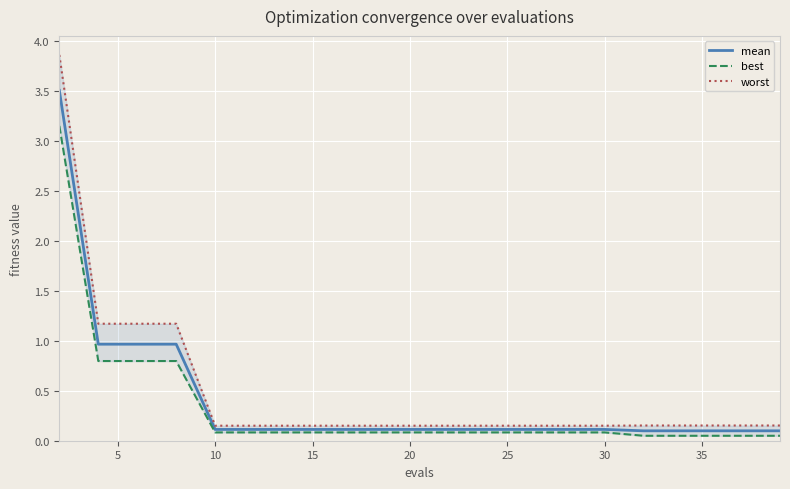

List the series in order of their peak value, highest first.

worst, mean, best